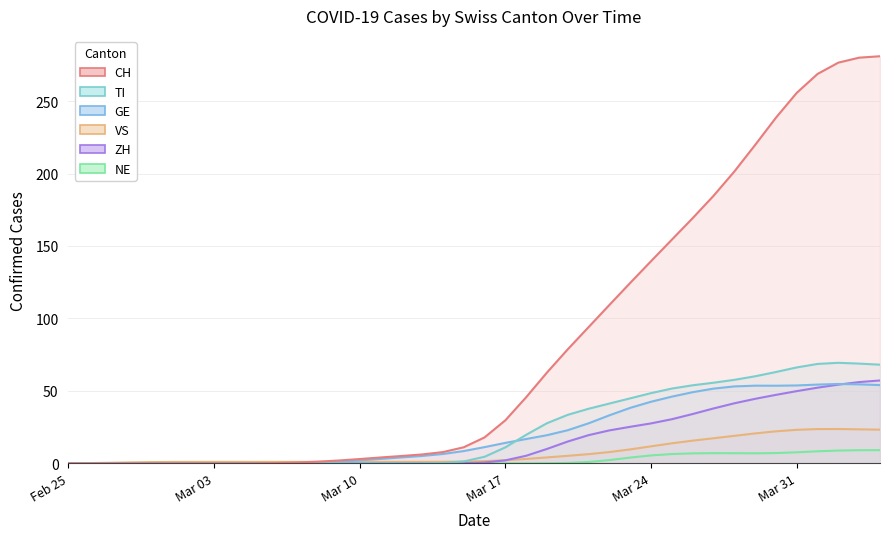

Rank the series at 2020-03-30 from lowest to highest value.

NE, VS, ZH, GE, TI, CH